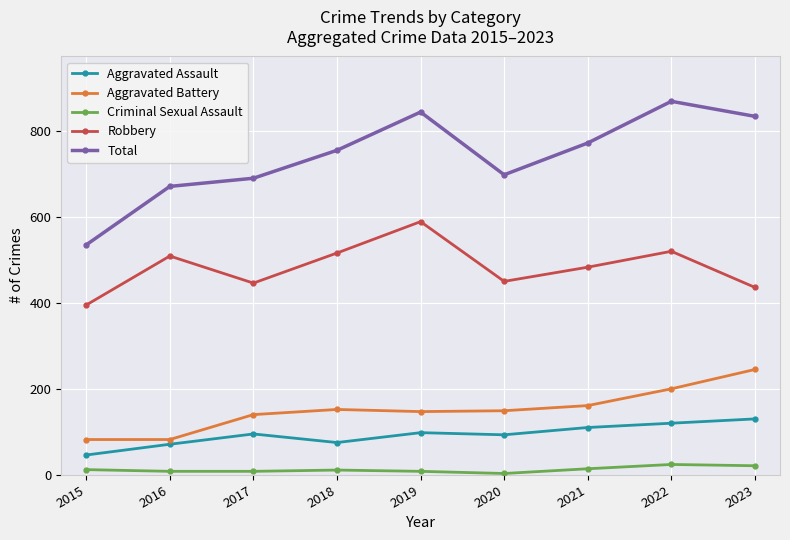

How many interior local valleys does the Robbery series have?

2